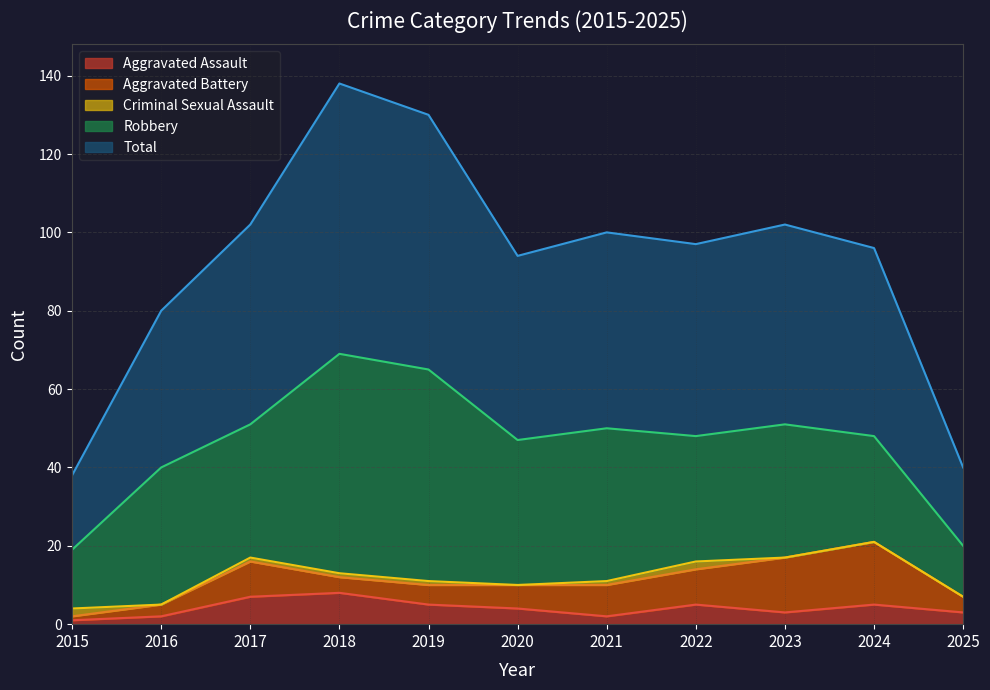

Is it true that Robbery equals 34 at 2023?

True